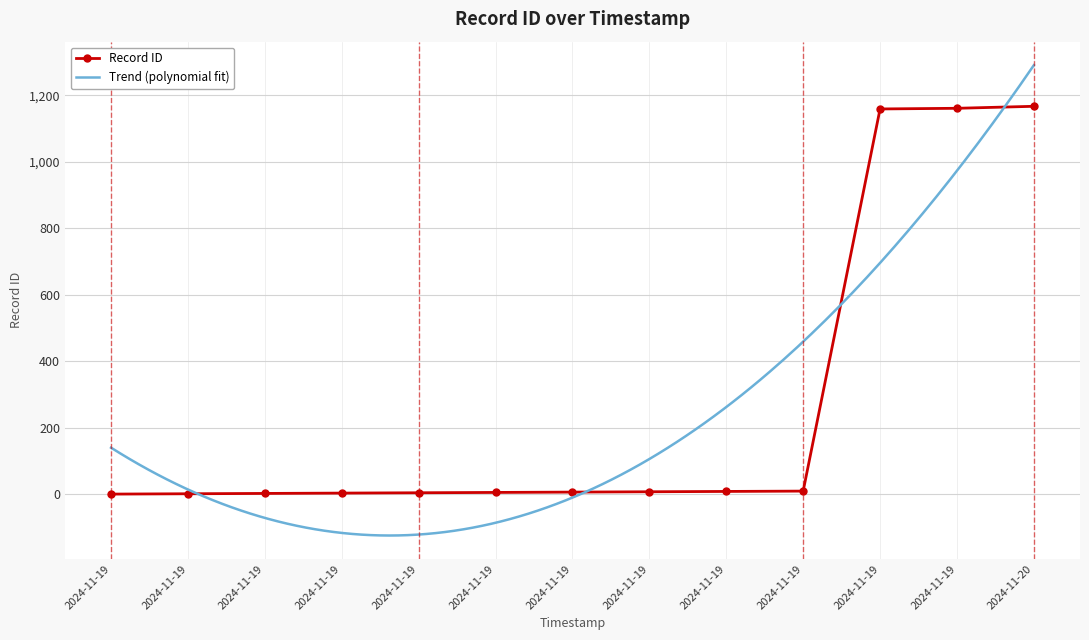

How many data points in Record ID are less than 7?

6